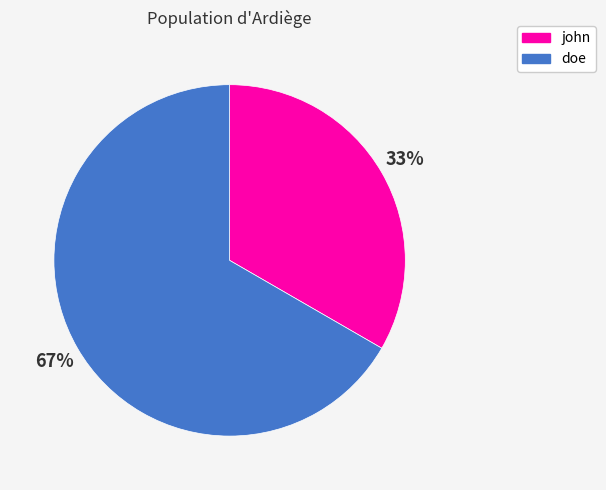

What is the smallest slice in the pie chart?

john